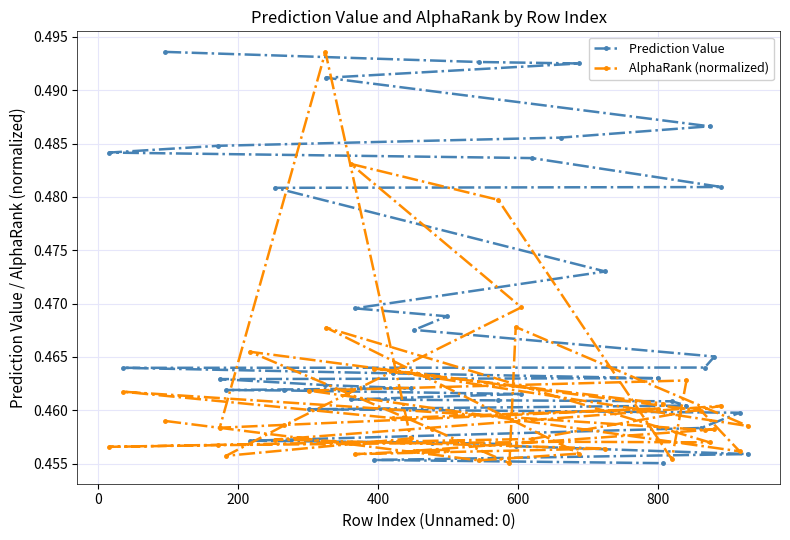

How many lines are shown in the chart?

2